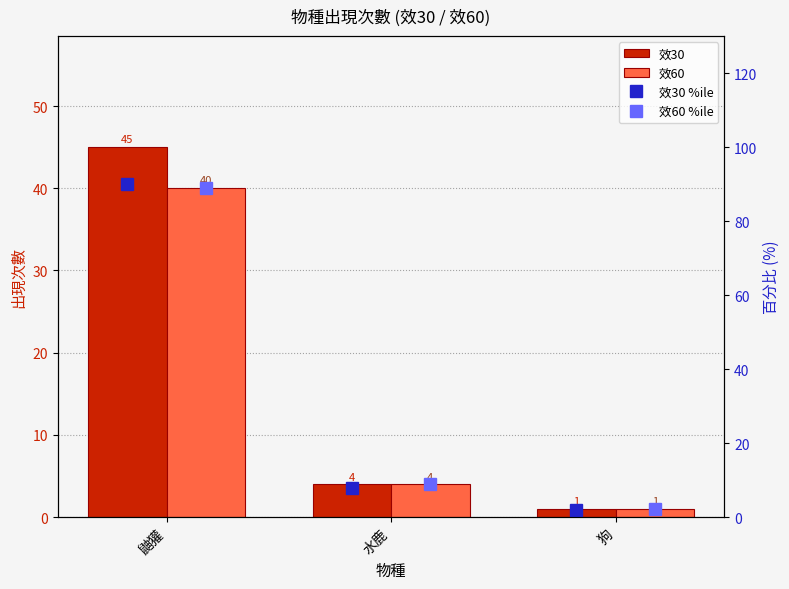

Where is 效60 nearest to the value 20?

水鹿